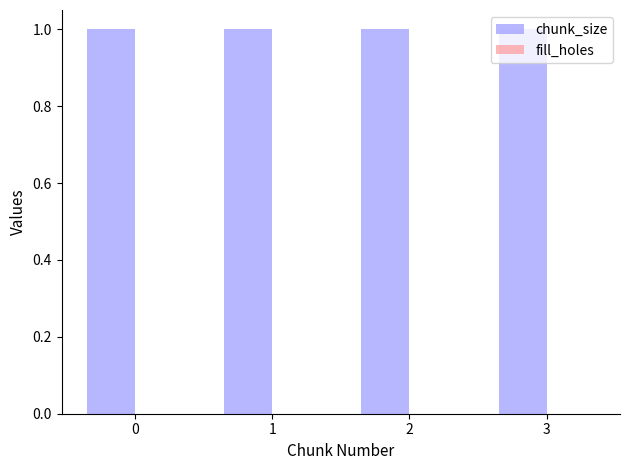

Which series has the largest total across all categories?

chunk_size